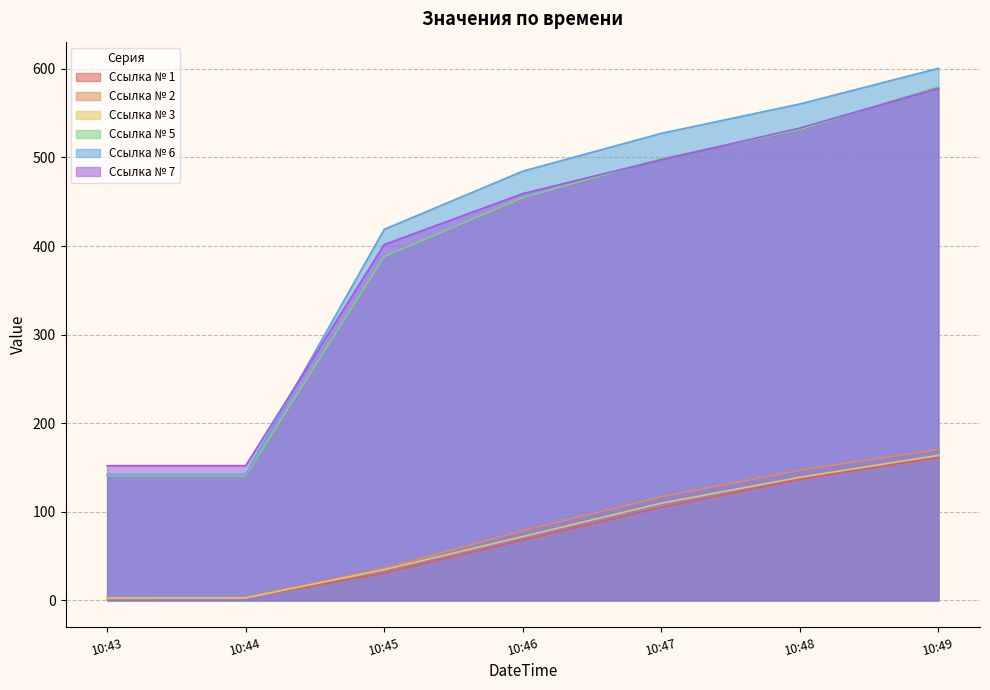

At which label is Ссылка № 6 closest to 371?

10:45